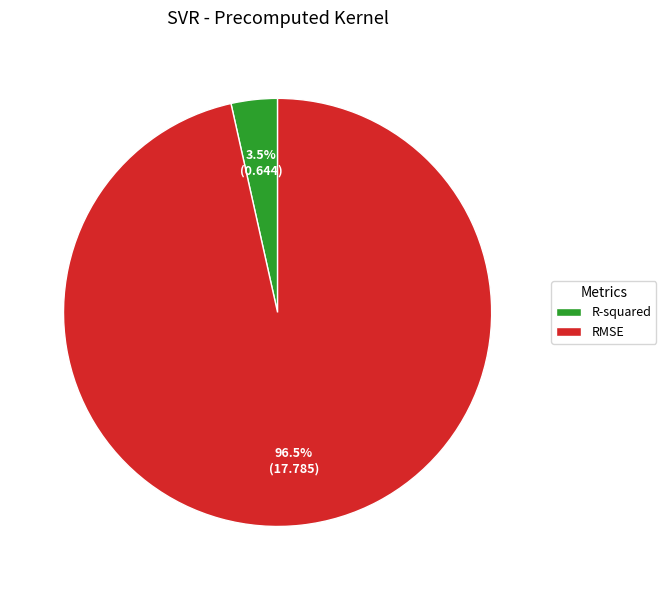

Which slice represents more than half of the pie?

RMSE